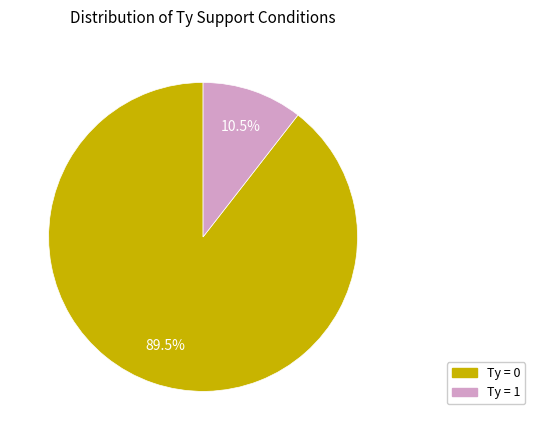

Which has a higher value, Ty = 0 or Ty = 1?

Ty = 0